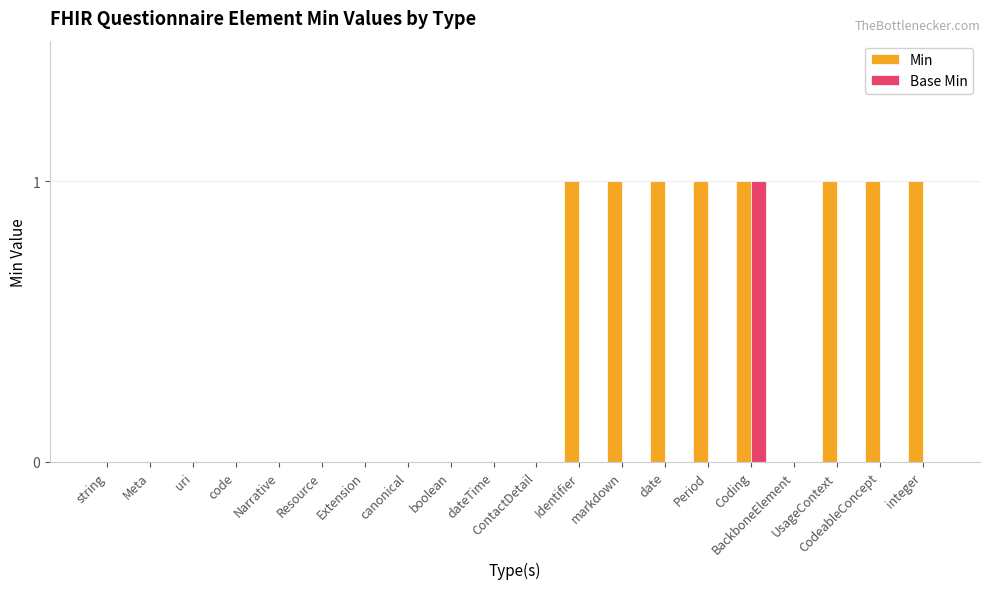

True or false: Base Min has a value of 1 at CodeableConcept.

False